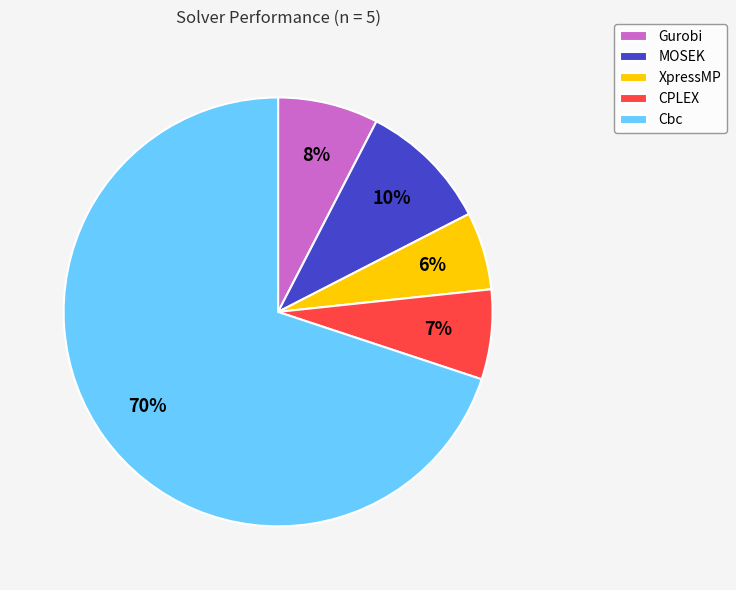

Between CPLEX and MOSEK, which is larger?

MOSEK